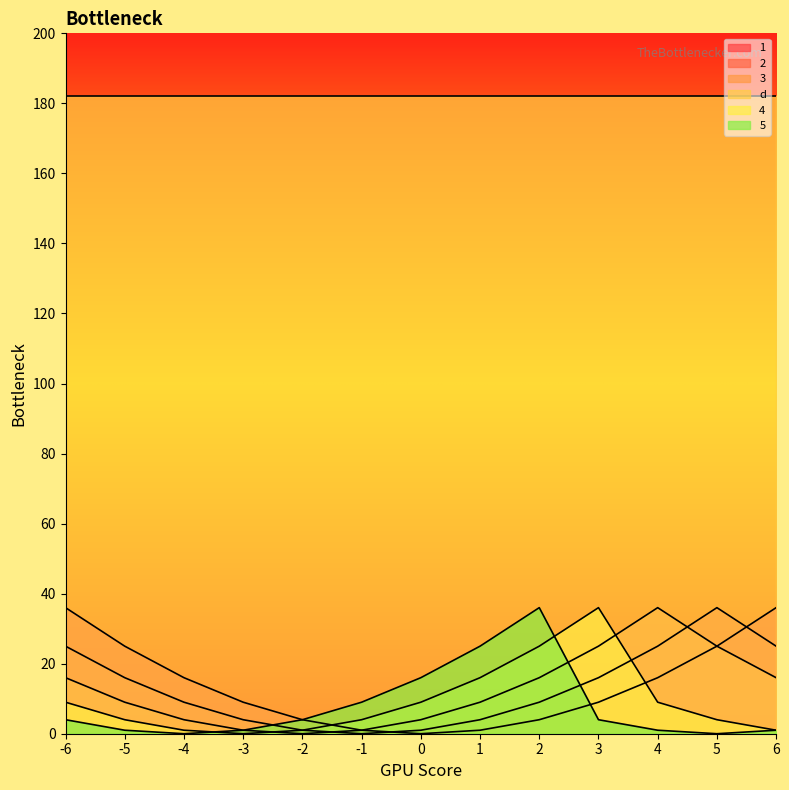

What is the average value of the 3 series?

12